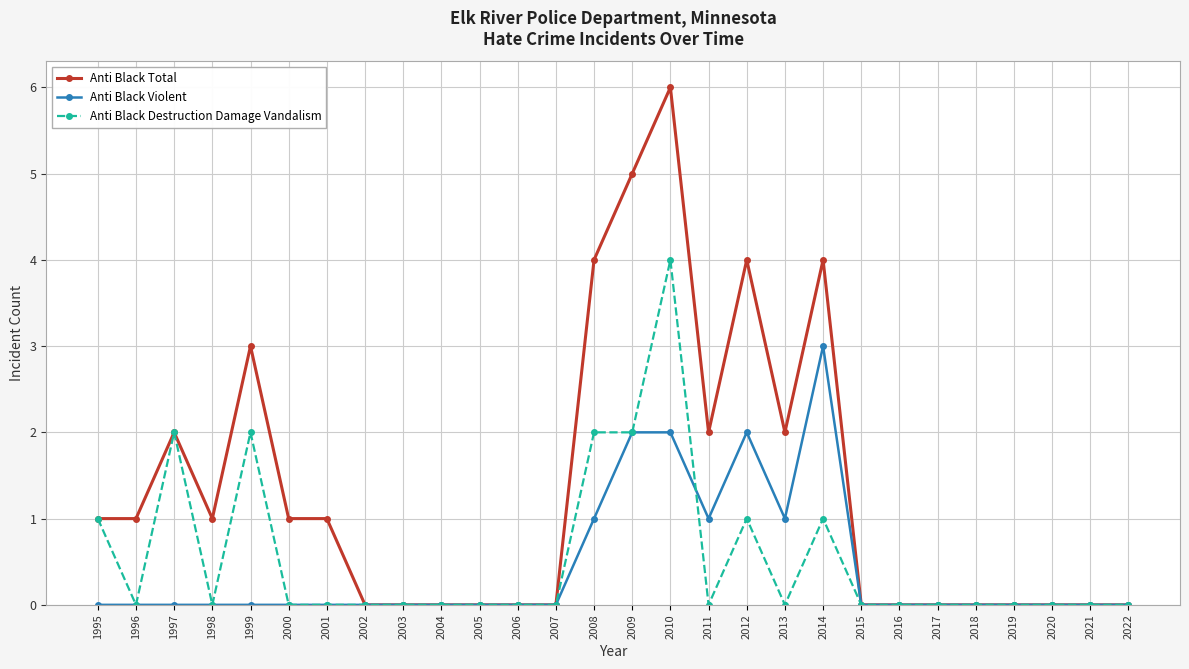

True or false: Anti Black Violent and Anti Black Destruction Damage Vandalism intersect in this chart.

True